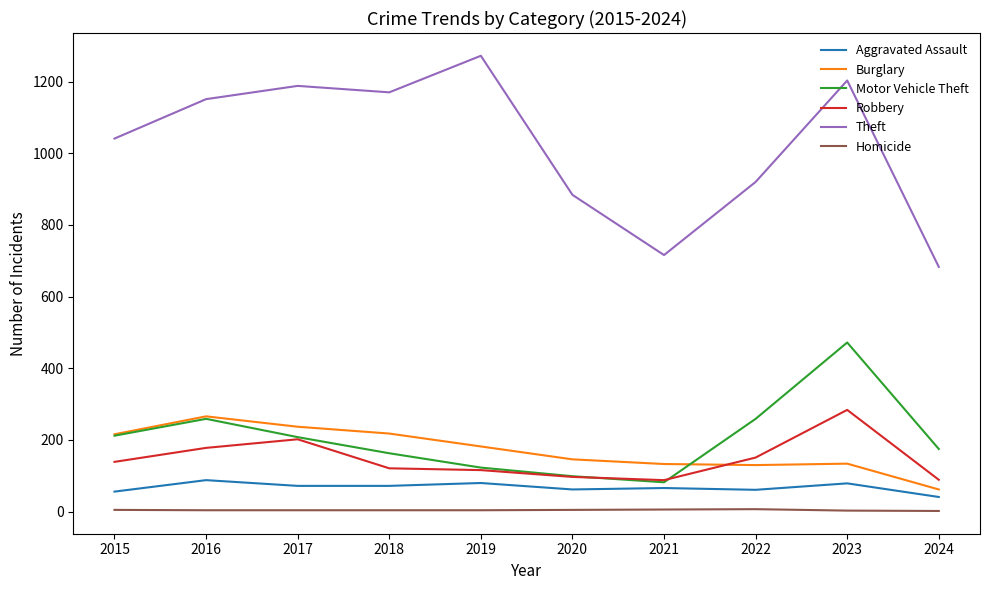

Which series has the largest total across all categories?

Theft